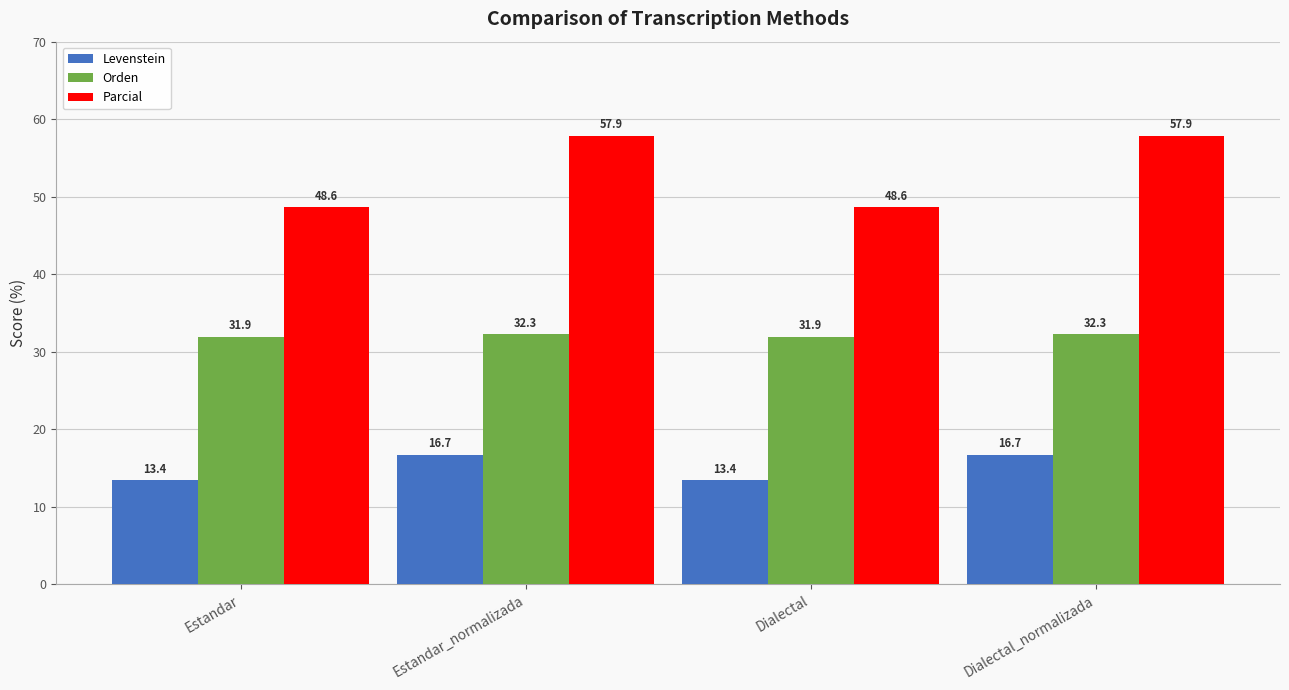

The Parcial series shows 48.6 at Dialectal. True or false?

True